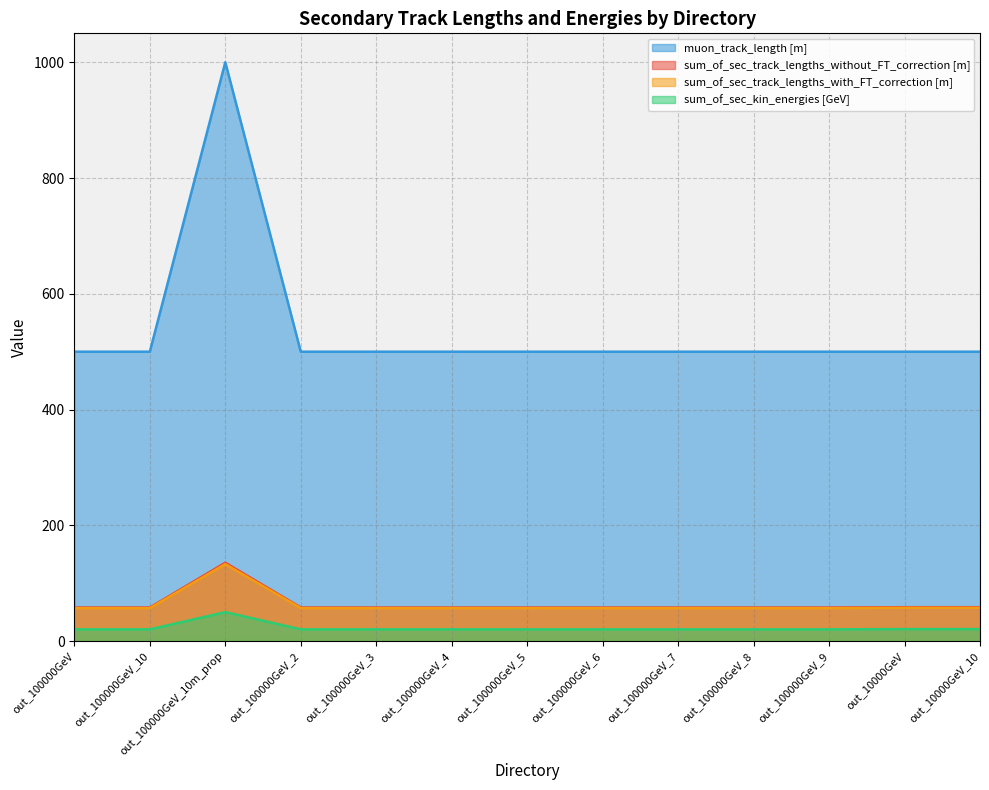

Rank the series by their maximum value, from highest to lowest.

muon_track_length [m], sum_of_sec_track_lengths_without_FT_correction [m], sum_of_sec_track_lengths_with_FT_correction [m], sum_of_sec_kin_energies [GeV]